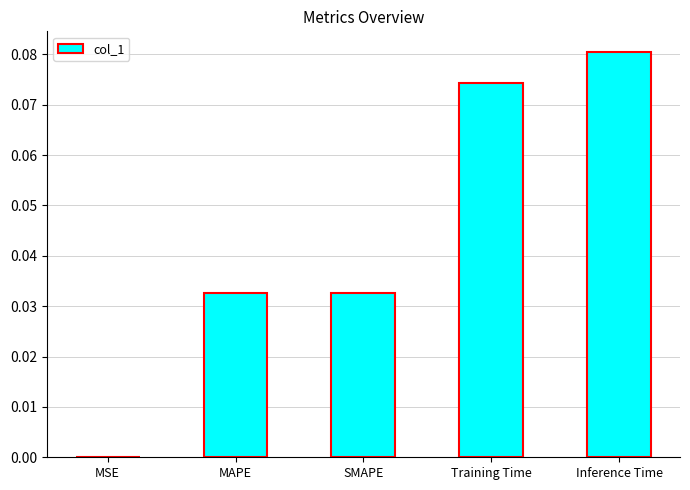

Which has a higher value, MSE or Training Time?

Training Time